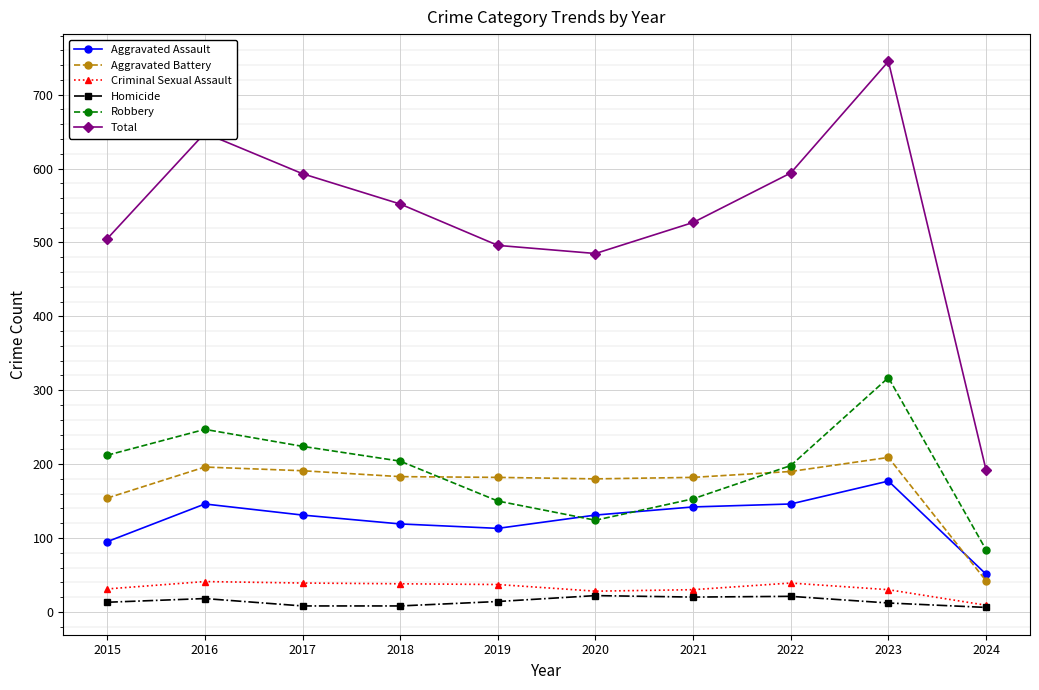

At which label does Homicide first exceed 14?

2016